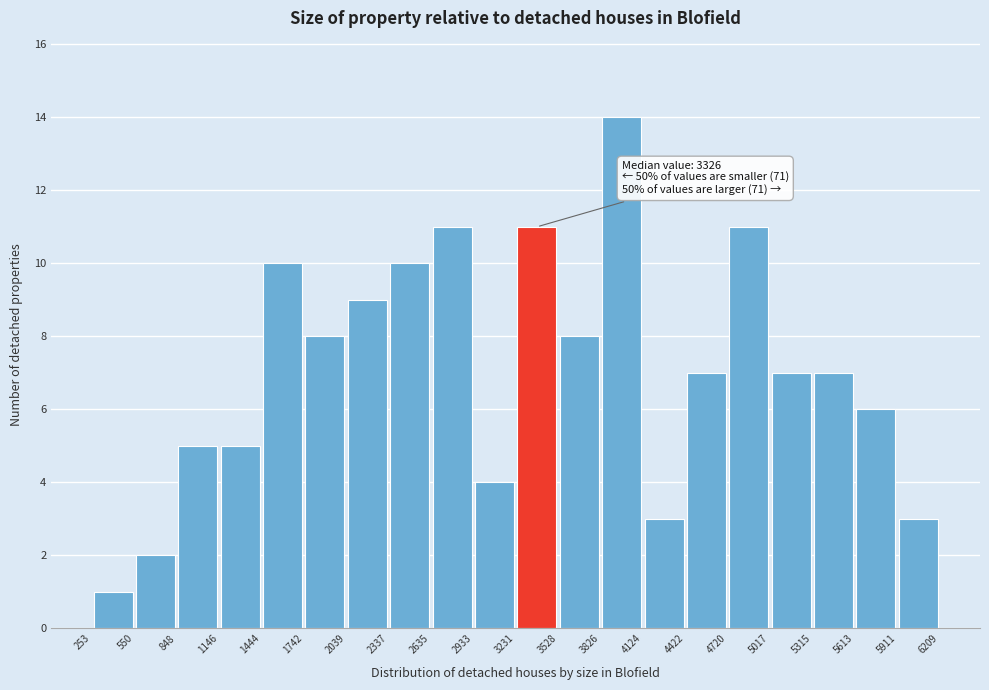

Which range on the x-axis has the tallest bar?

3826 to 4124